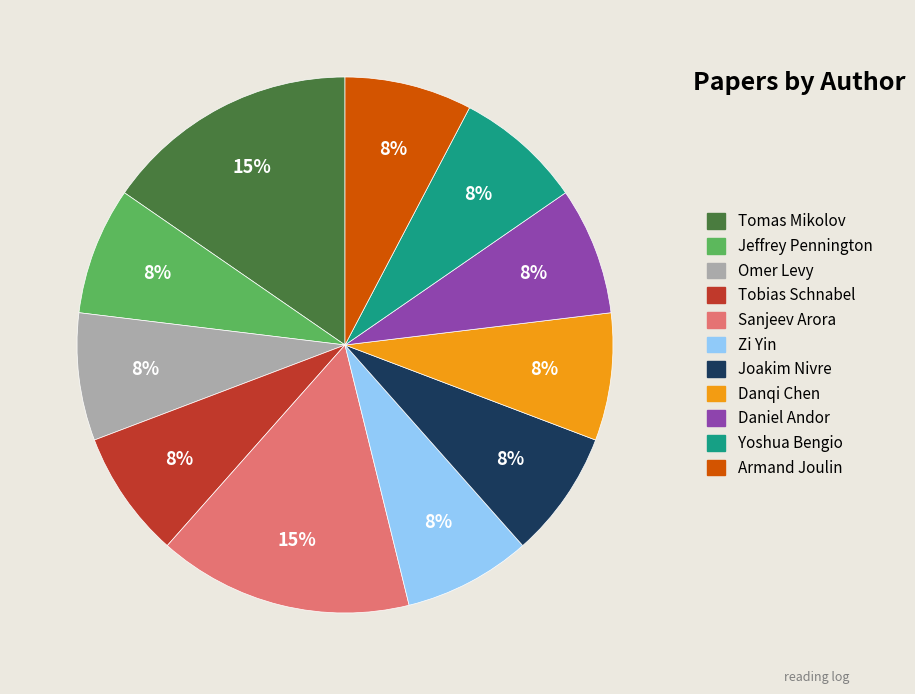

Count the number of slices in the pie.

11